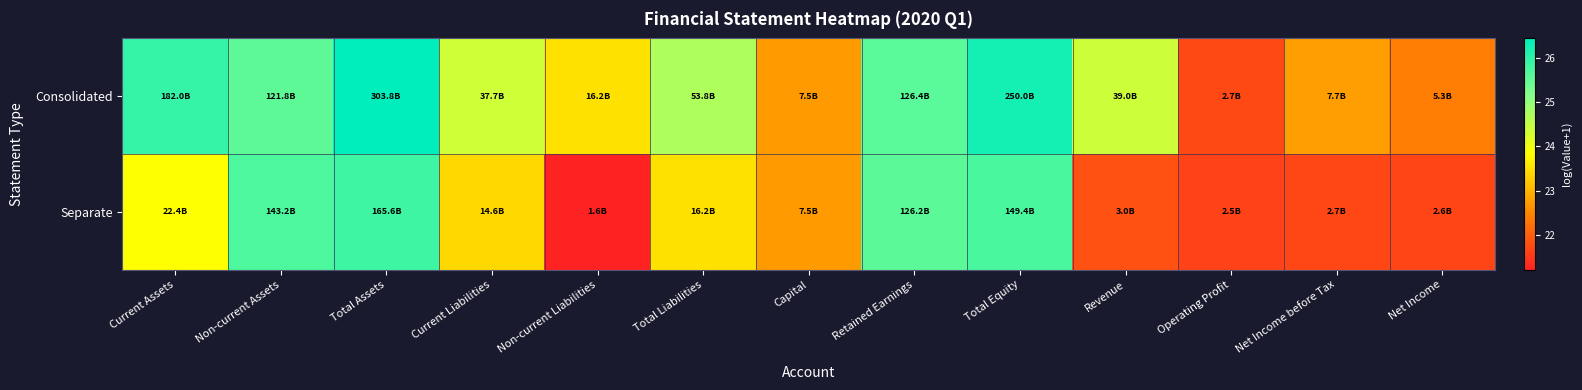

What is the difference between the highest and lowest values at Operating Profit?

0.1